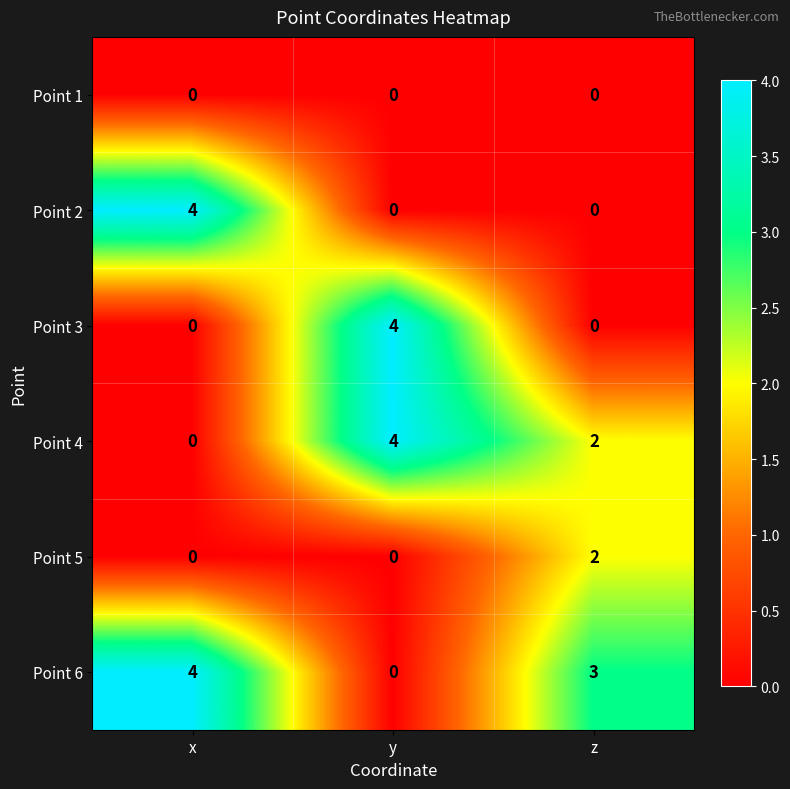

Reading right to left, list all the values displayed in this chart.

Point 1: 0	0	0
Point 2: 0	0	4
Point 3: 0	4	0
Point 4: 2	4	0
Point 5: 2	0	0
Point 6: 3	0	4